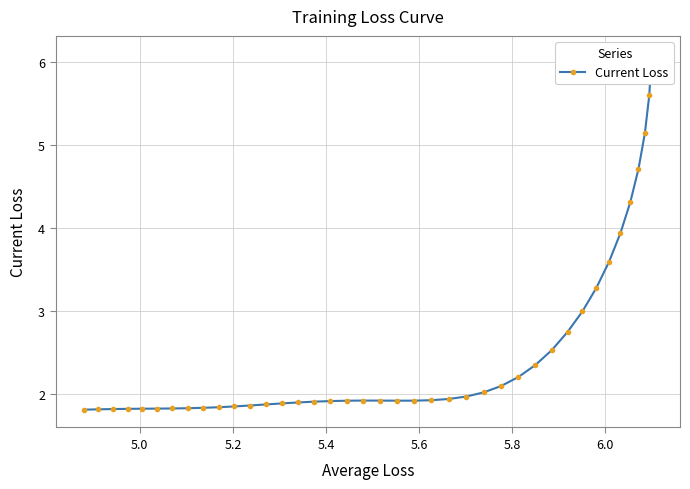

What is the sum of all values?

100.5